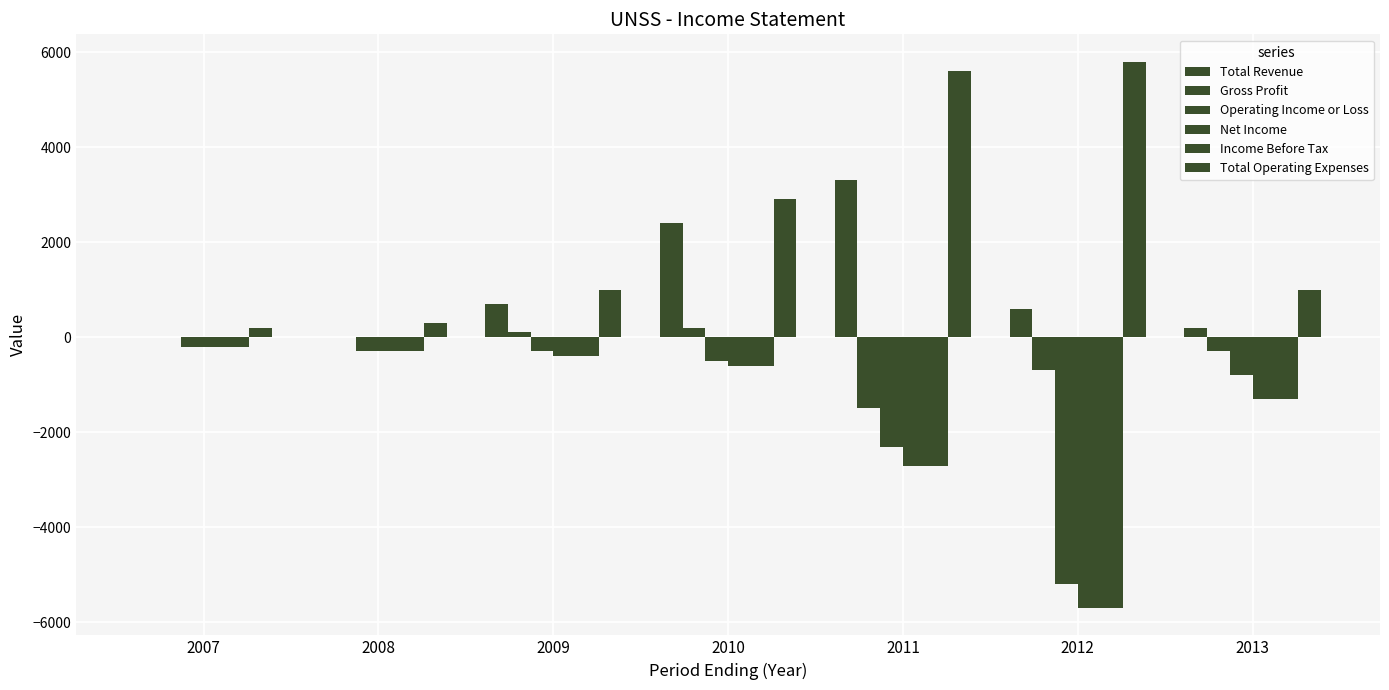

Count the number of categories in the chart.

7